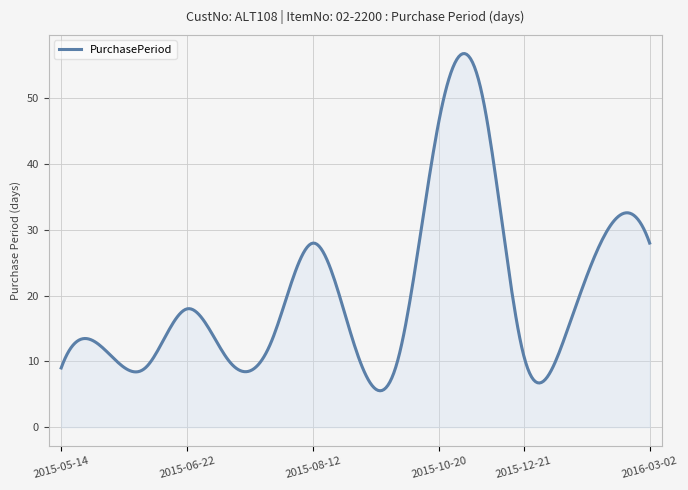

What is the smallest value displayed?

5.5